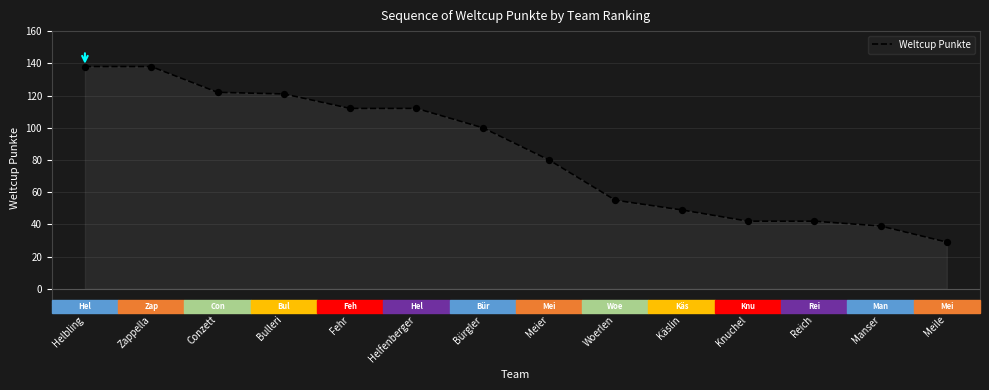

Which has a higher value, Bürgler or Helfenberger?

Helfenberger